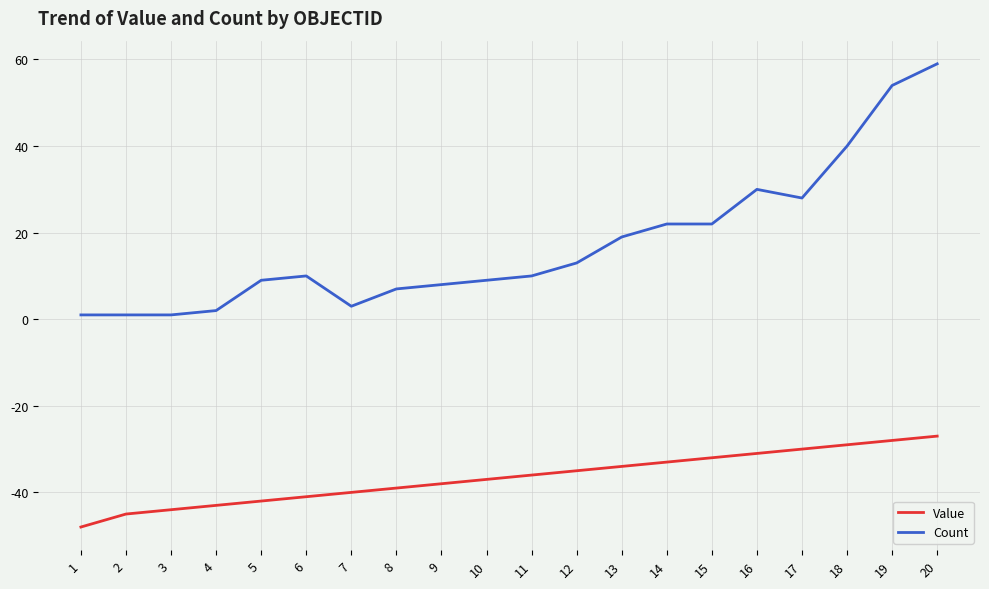

What is the difference between the maximum and minimum values in the Count series?

58